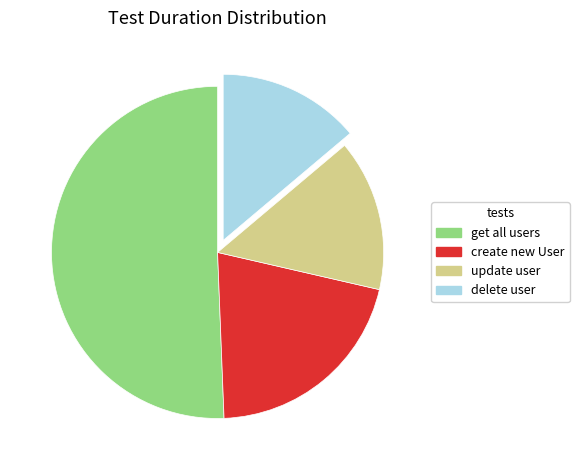

Is there a majority slice in this chart?

Yes